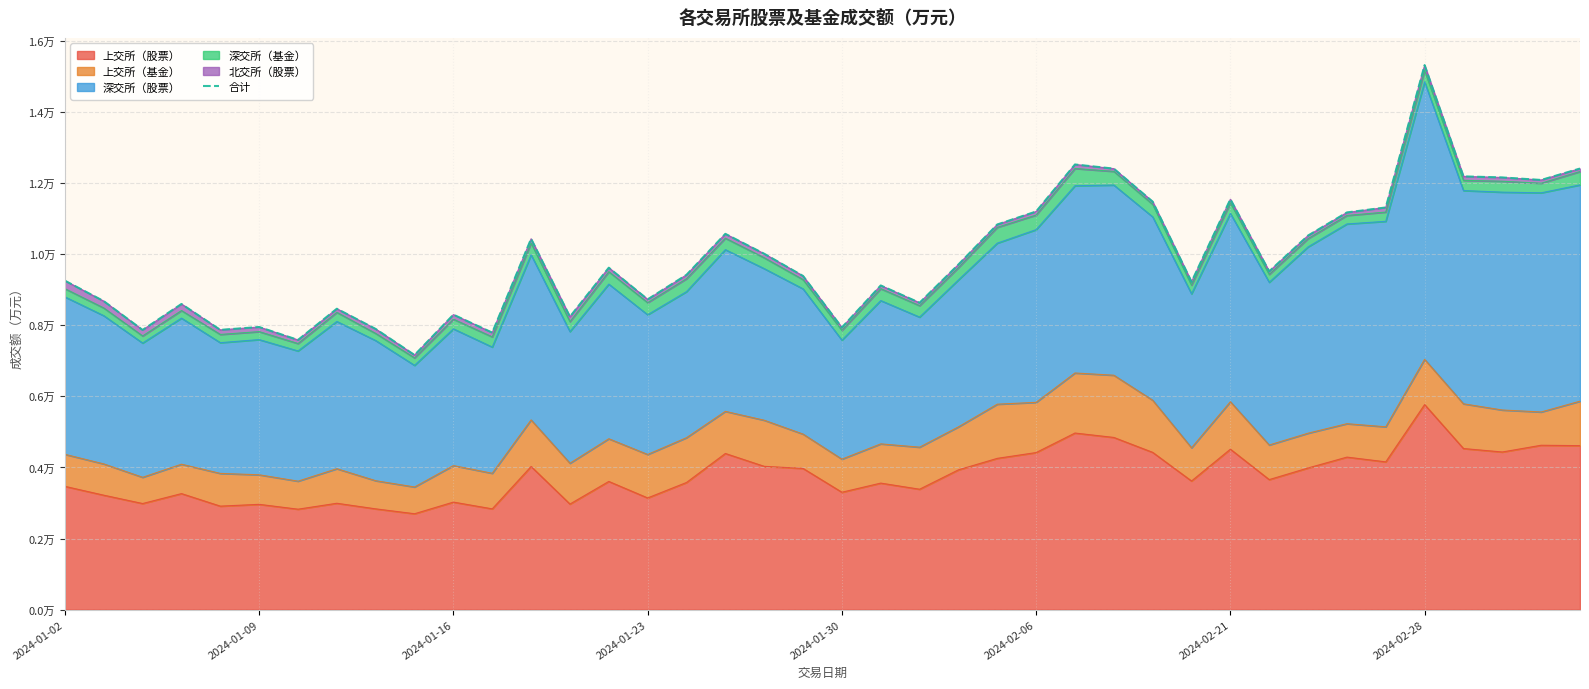

Reading right to left, list all the values displayed in this chart.

12410.9	12089.6	12160.4	12190.4	15321.1	11316.1	11175.5	10525.7	9518.5	11547.1	9224.2	11479.6	12408.4	12525.8	11202.5	10836.8	9711.0	8634.4	9121.1	7938.8	9388.6	10013.5	10573.4	9419.7	8730.3	9621.1	8242.2	10434.8	7794.3	8299.8	7163.8	7897.0	8466.6	7588.4	7952.3	7871.7	8600.1	7868.9	8680.0	9255.5